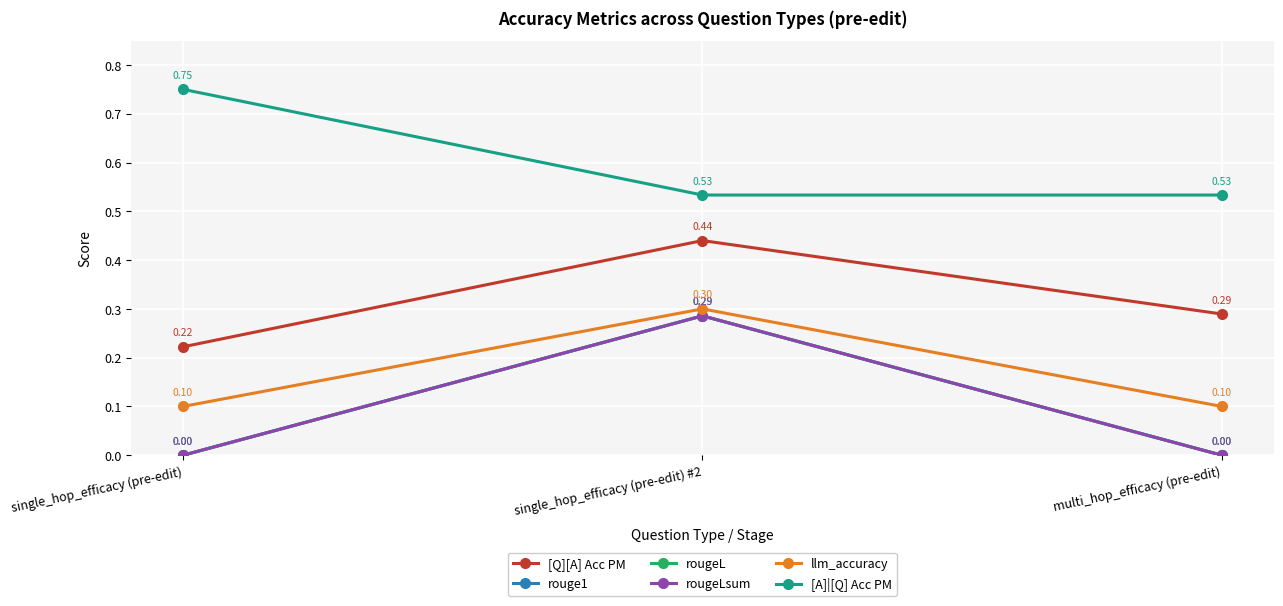

Between multi_hop_efficacy (pre-edit) and single_hop_efficacy (pre-edit) #2, which is larger?

single_hop_efficacy (pre-edit) #2